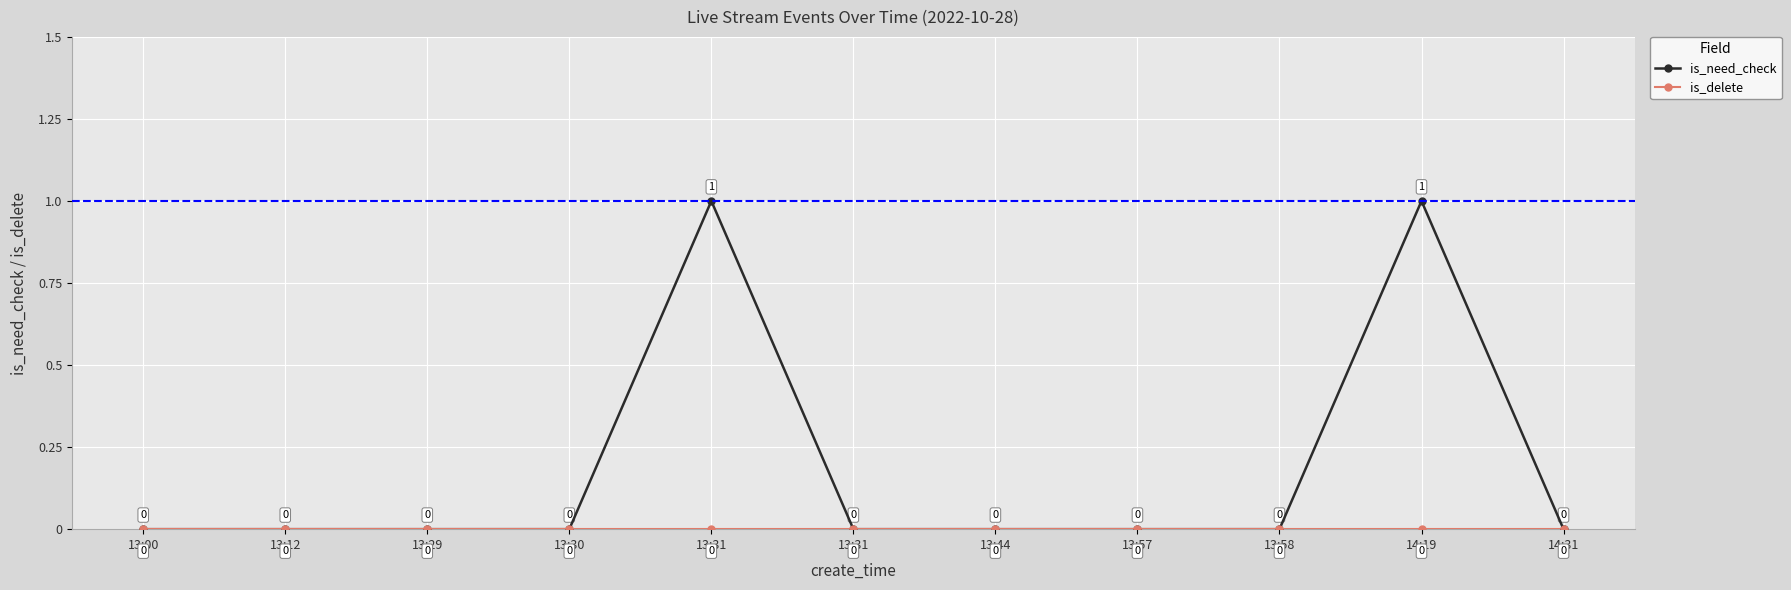

List the series in order of their peak value, highest first.

is_need_check, is_delete